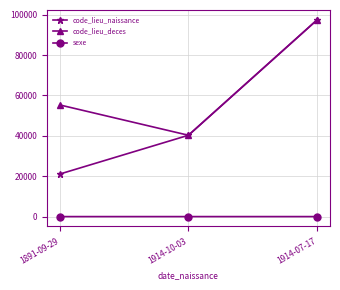

At which label does code_lieu_naissance reach its minimum?

1891-09-29